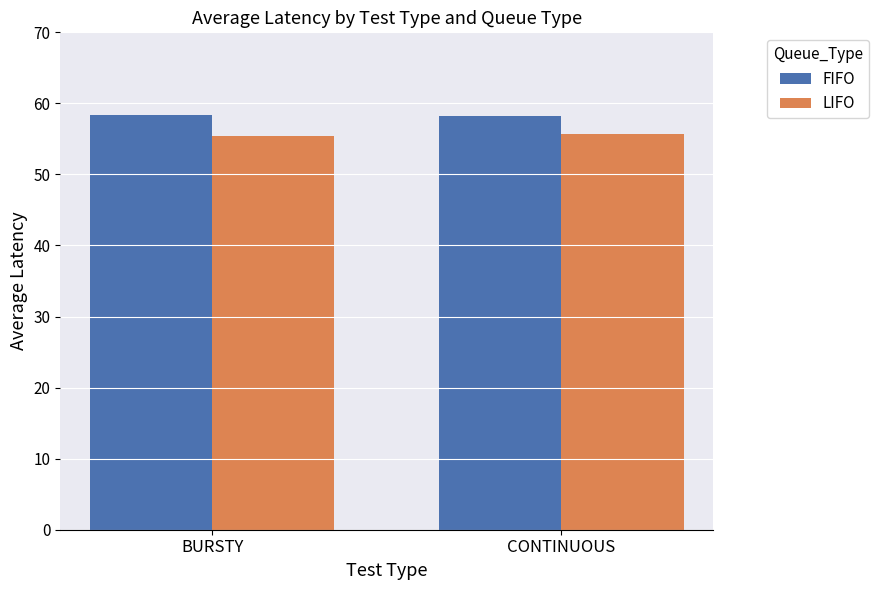

Are the bars horizontal?

No